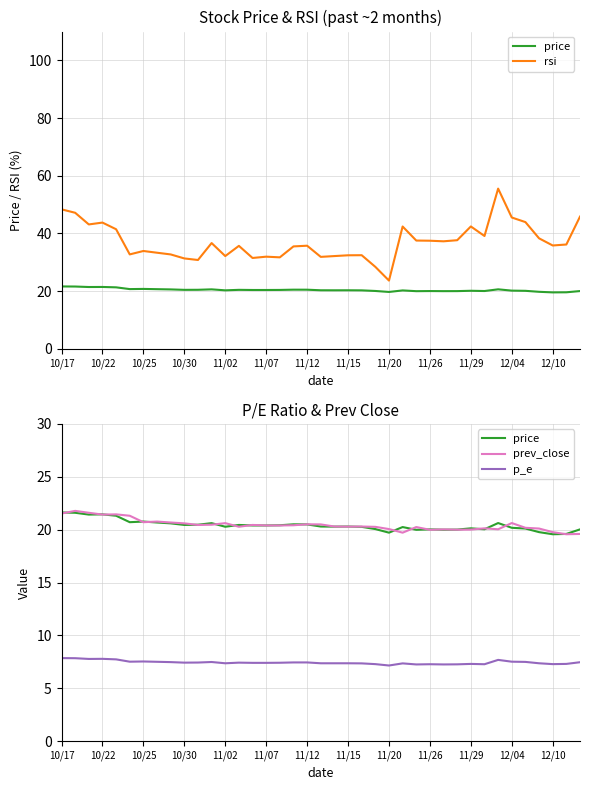

Where does the rsi series first go above 35?

10/17